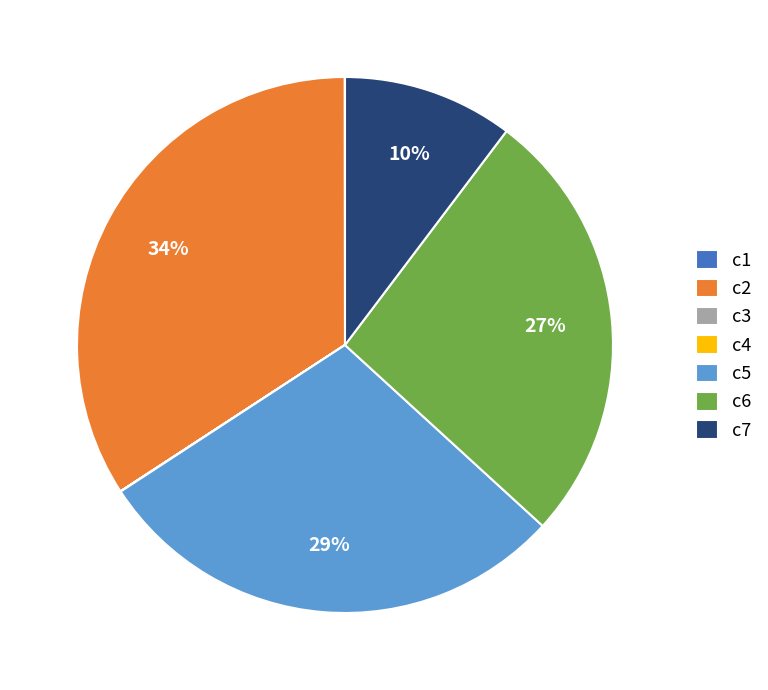

What is the largest slice in the pie chart?

c2